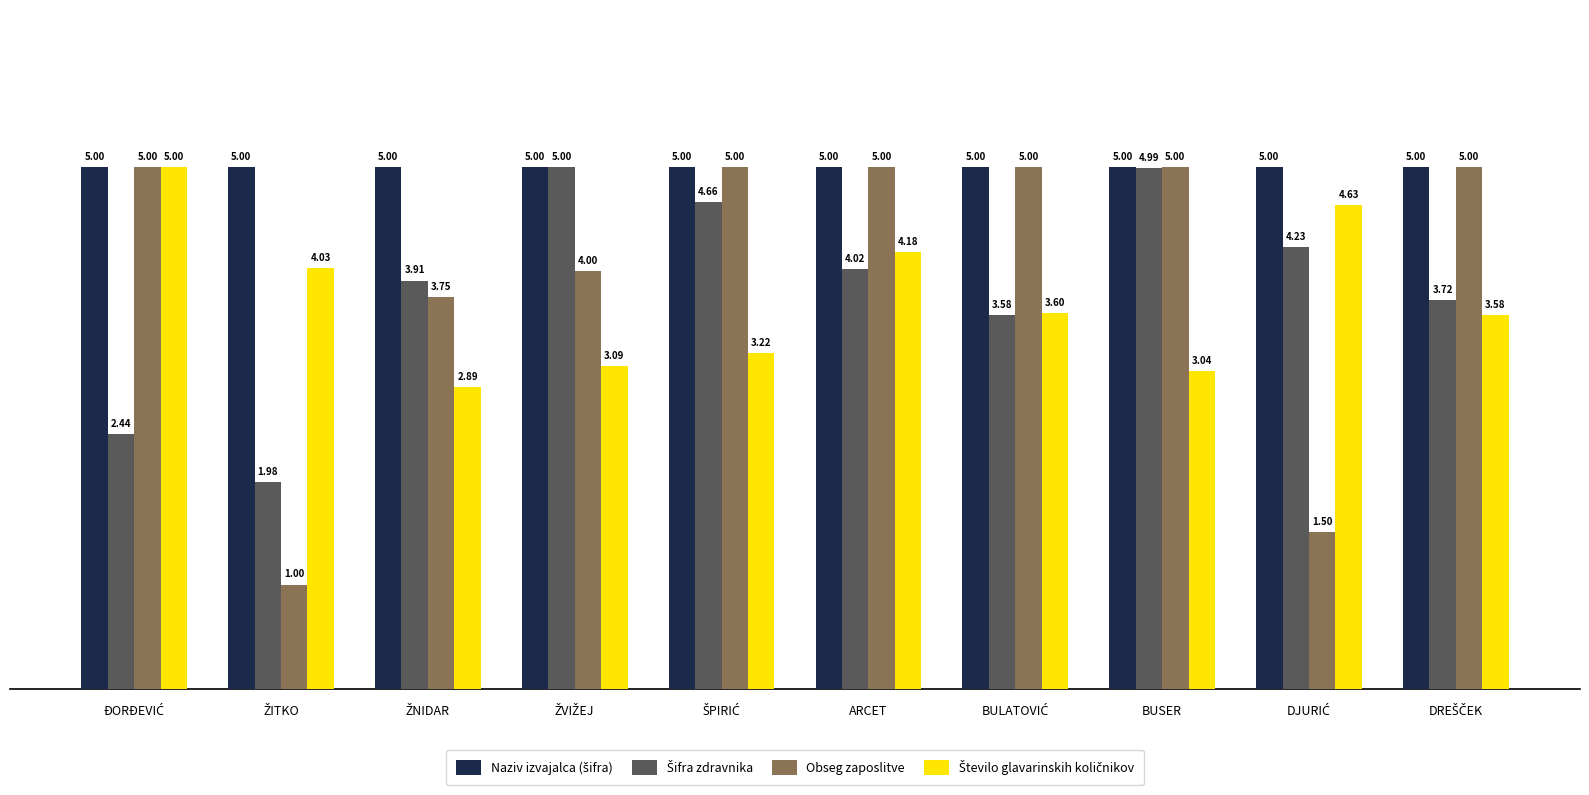

Count the Obseg zaposlitve values in the range 3 to 5.

8